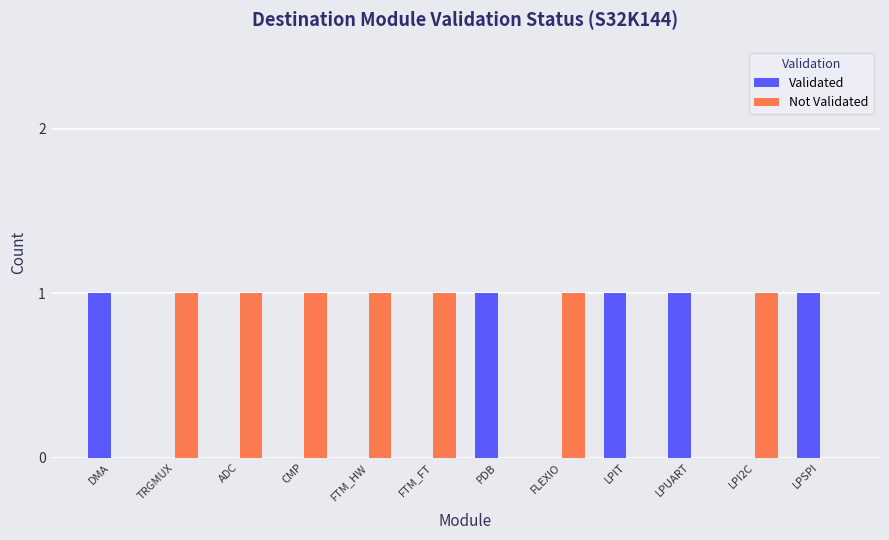

Which series has the largest total across all categories?

Not Validated